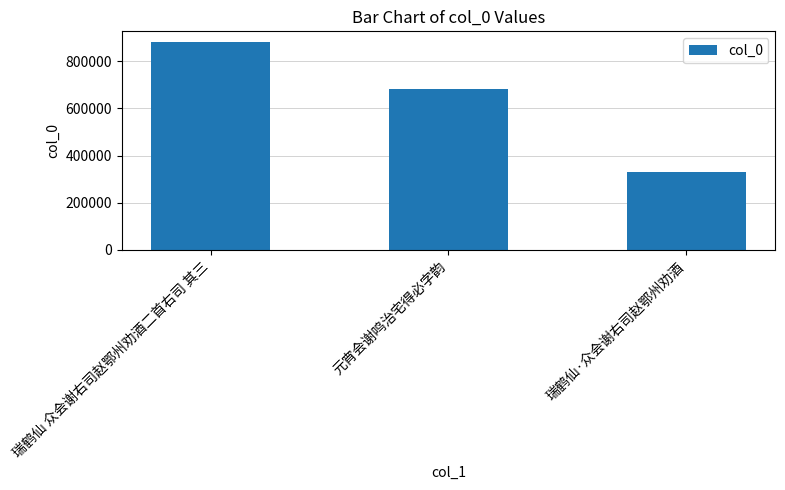

List the labels in order of value, smallest first.

瑞鹤仙·众会谢右司赵鄂州劝酒, 元宵会谢鸣治宅得必字韵, 瑞鹤仙 众会谢右司赵鄂州劝酒二首右司 其三